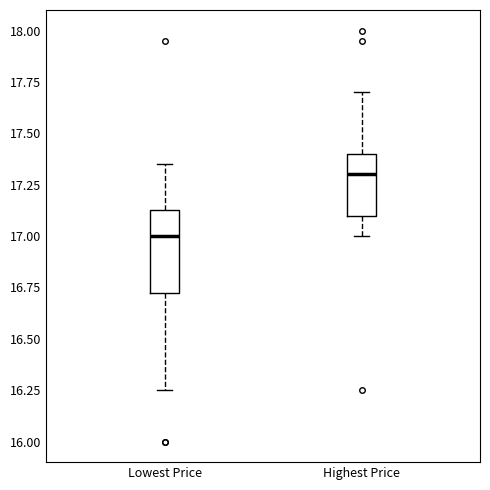

Reading left to right, transcribe this box plot: for each box, give where its median line is, the range the box spans, and where its two whiskers end, as read against the y-axis. The values are not printed on the chart, so give them approximately, as read against the axis.

Lowest Price: median 17.00, box 16.75 to 17.15, whiskers 16.25 to 17.35
Highest Price: median 17.30, box 17.10 to 17.40, whiskers 17.00 to 17.70